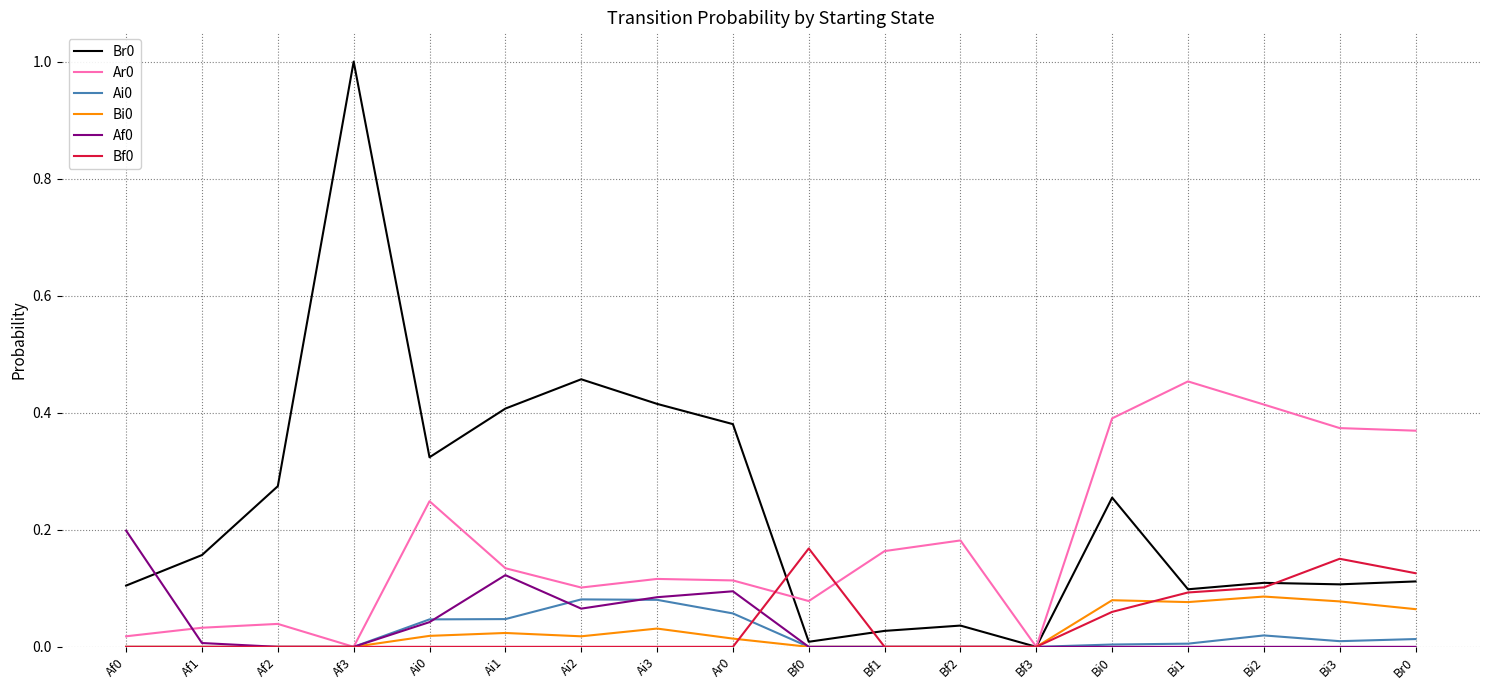

What is the greatest value displayed?

1.0